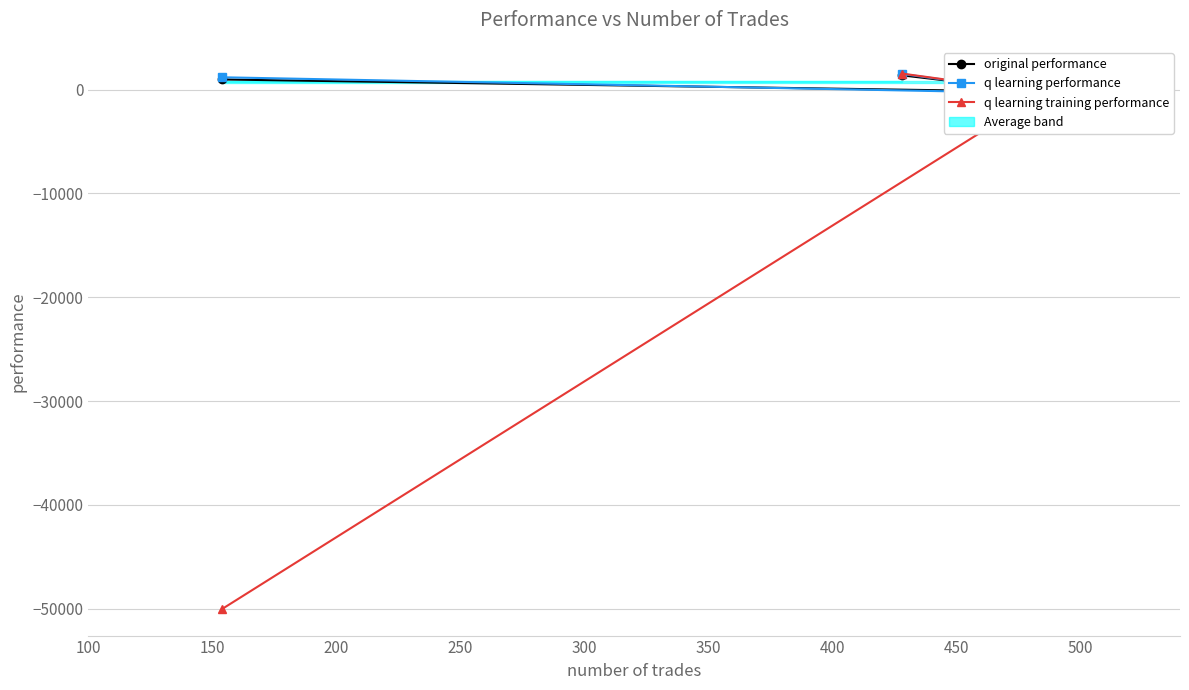

At how many categories does at least one series exceed -41491?

3